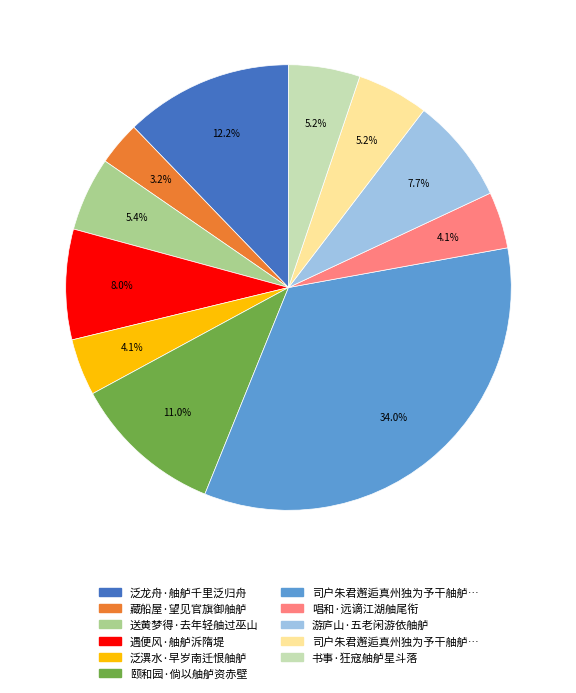

Count the number of slices in the pie.

11